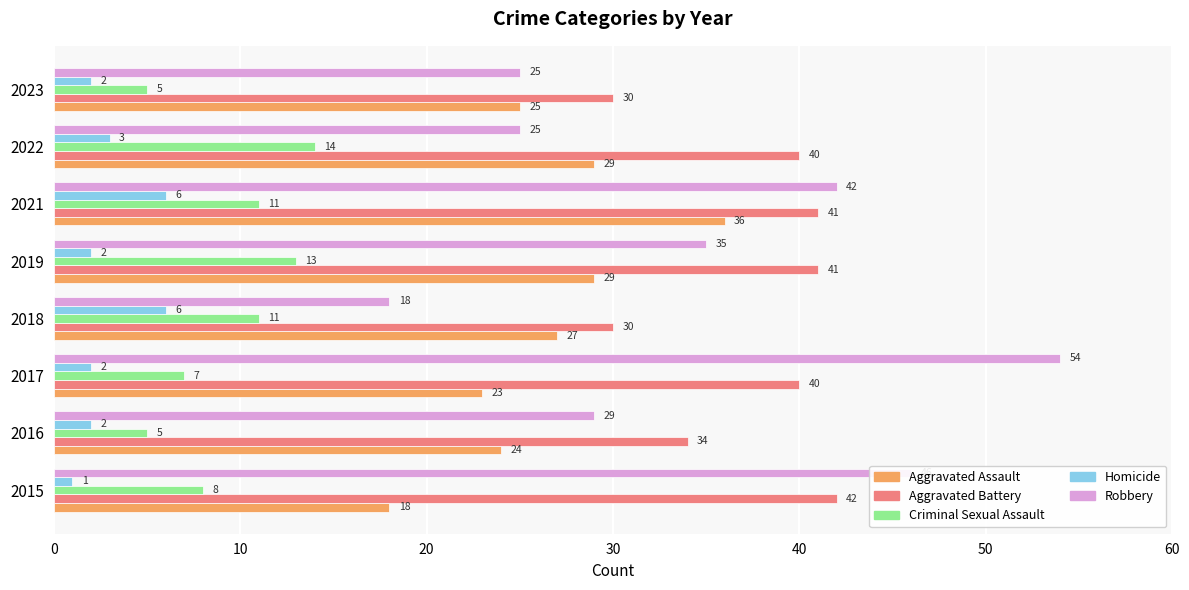

What is the difference between the second highest and minimum values in the Aggravated Assault series?

11